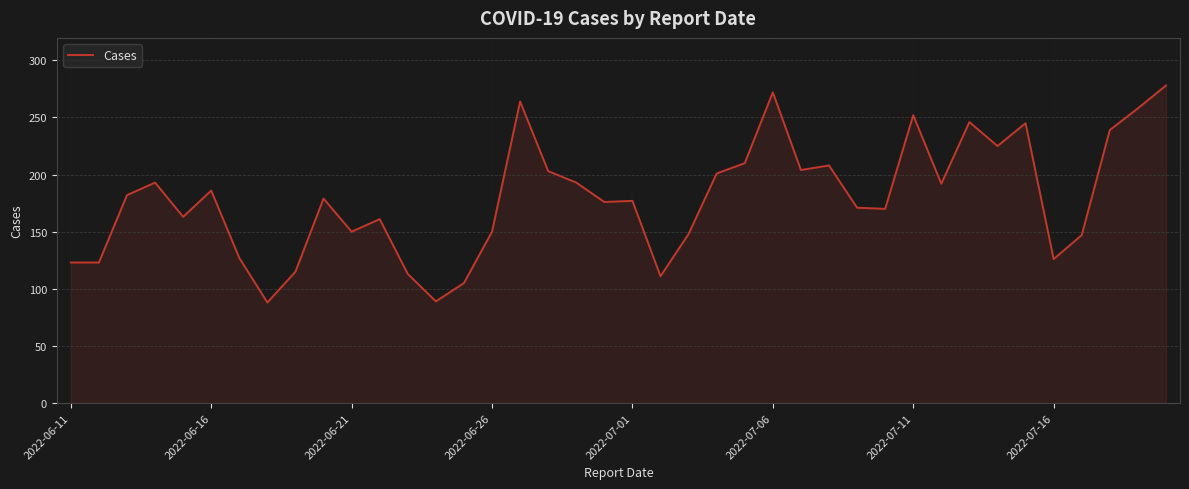

What is the average value?

179